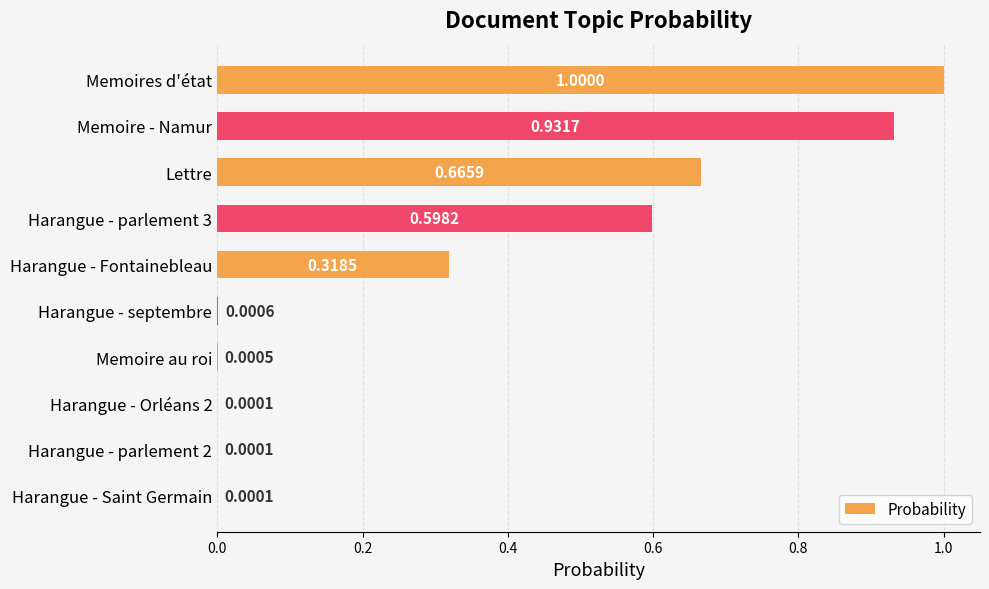

Which has a higher value, Lettre or Harangue - parlement 3?

Lettre